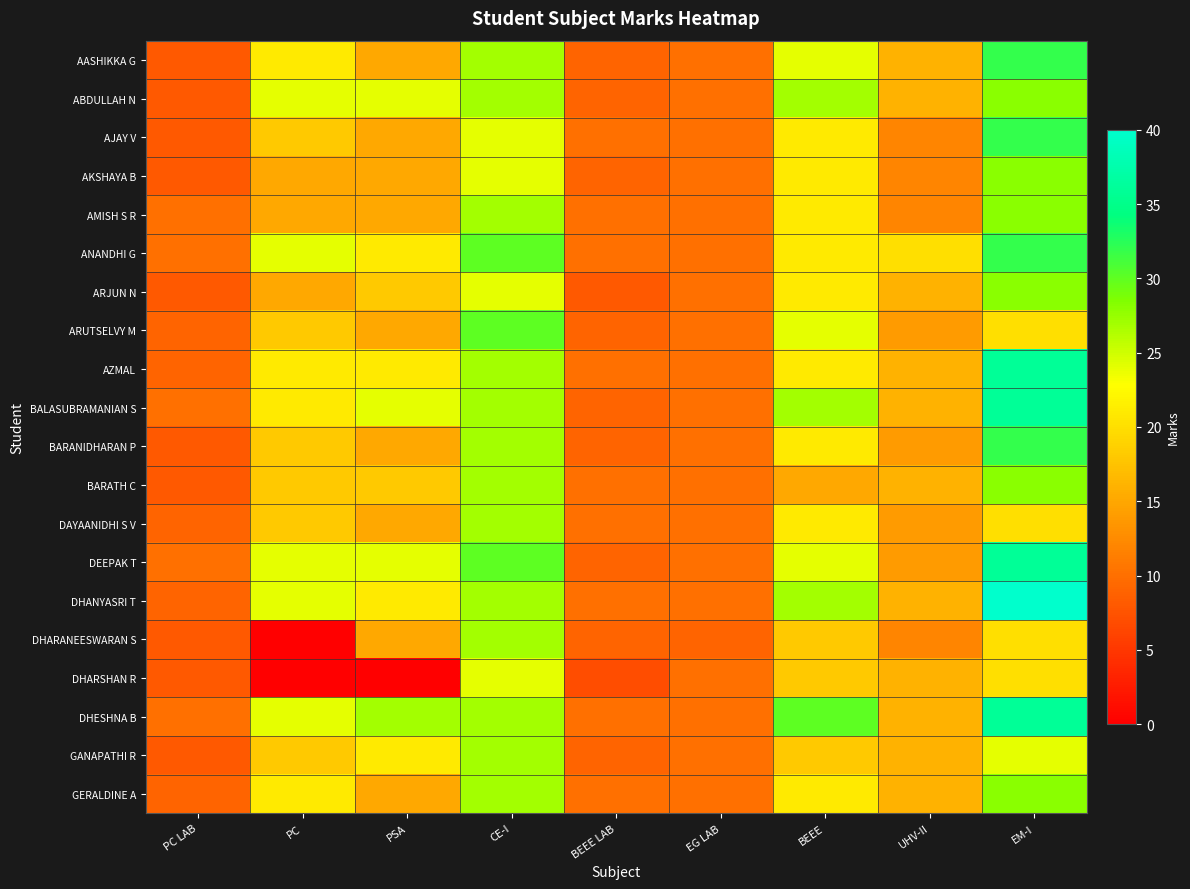

Reading right to left, extract all data points from this chart.

AASHIKKA G: EM-I=32	UHV-II=16	BEEE=24	EG LAB=10	BEEE LAB=9	CE-I=27	PSA=15	PC=21	PC LAB=8
ABDULLAH N: EM-I=28	UHV-II=16	BEEE=27	EG LAB=10	BEEE LAB=9	CE-I=27	PSA=24	PC=24	PC LAB=8
AJAY V: EM-I=32	UHV-II=12	BEEE=21	EG LAB=10	BEEE LAB=10	CE-I=24	PSA=15	PC=18	PC LAB=8
AKSHAYA B: EM-I=28	UHV-II=12	BEEE=21	EG LAB=10	BEEE LAB=9	CE-I=24	PSA=15	PC=15	PC LAB=8
AMISH S R: EM-I=28	UHV-II=12	BEEE=21	EG LAB=10	BEEE LAB=10	CE-I=27	PSA=15	PC=15	PC LAB=10
ANANDHI G: EM-I=32	UHV-II=20	BEEE=21	EG LAB=10	BEEE LAB=10	CE-I=30	PSA=21	PC=24	PC LAB=10
ARJUN N: EM-I=28	UHV-II=16	BEEE=21	EG LAB=10	BEEE LAB=8	CE-I=24	PSA=18	PC=15	PC LAB=8
ARUTSELVY M: EM-I=20	UHV-II=14	BEEE=24	EG LAB=10	BEEE LAB=9	CE-I=30	PSA=15	PC=18	PC LAB=9
AZMAL: EM-I=36	UHV-II=16	BEEE=21	EG LAB=10	BEEE LAB=10	CE-I=27	PSA=21	PC=21	PC LAB=9
BALASUBRAMANIAN S: EM-I=36	UHV-II=16	BEEE=27	EG LAB=10	BEEE LAB=9	CE-I=27	PSA=24	PC=21	PC LAB=10
BARANIDHARAN P: EM-I=32	UHV-II=14	BEEE=21	EG LAB=10	BEEE LAB=9	CE-I=27	PSA=15	PC=18	PC LAB=8
BARATH C: EM-I=28	UHV-II=16	BEEE=15	EG LAB=10	BEEE LAB=10	CE-I=27	PSA=18	PC=18	PC LAB=8
DAYAANIDHI S V: EM-I=20	UHV-II=14	BEEE=21	EG LAB=10	BEEE LAB=10	CE-I=27	PSA=15	PC=18	PC LAB=9
DEEPAK T: EM-I=36	UHV-II=14	BEEE=24	EG LAB=10	BEEE LAB=9	CE-I=30	PSA=24	PC=24	PC LAB=10
DHANYASRI T: EM-I=40	UHV-II=16	BEEE=27	EG LAB=10	BEEE LAB=10	CE-I=27	PSA=21	PC=24	PC LAB=9
DHARANEESWARAN S: EM-I=20	UHV-II=12	BEEE=18	EG LAB=9	BEEE LAB=9	CE-I=27	PSA=15	PC=0	PC LAB=8
DHARSHAN R: EM-I=20	UHV-II=16	BEEE=18	EG LAB=10	BEEE LAB=7	CE-I=24	PSA=0	PC=0	PC LAB=8
DHESHNA B: EM-I=36	UHV-II=16	BEEE=30	EG LAB=10	BEEE LAB=10	CE-I=27	PSA=27	PC=24	PC LAB=10
GANAPATHI R: EM-I=24	UHV-II=16	BEEE=18	EG LAB=10	BEEE LAB=9	CE-I=27	PSA=21	PC=18	PC LAB=8
GERALDINE A: EM-I=28	UHV-II=16	BEEE=21	EG LAB=10	BEEE LAB=10	CE-I=27	PSA=15	PC=21	PC LAB=9